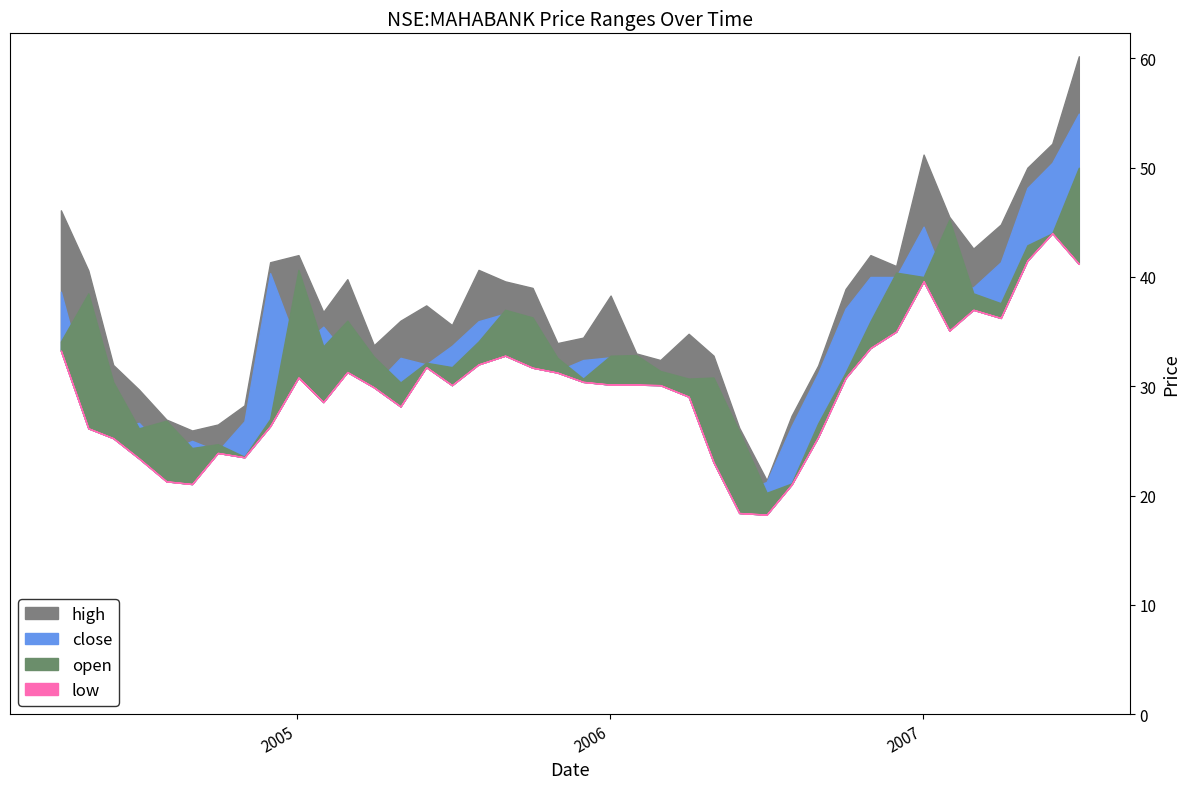

Read the close value at 2004-05-03.

29.4